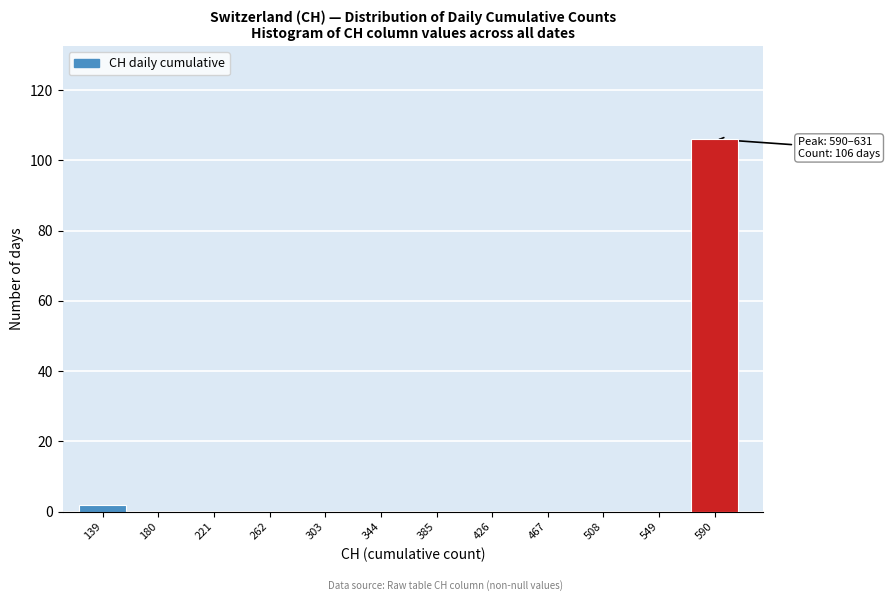

Reading right to left, what are all the values shown in this chart?

590=106	549=0	508=0	467=0	426=0	385=0	344=0	303=0	262=0	221=0	180=0	139=2